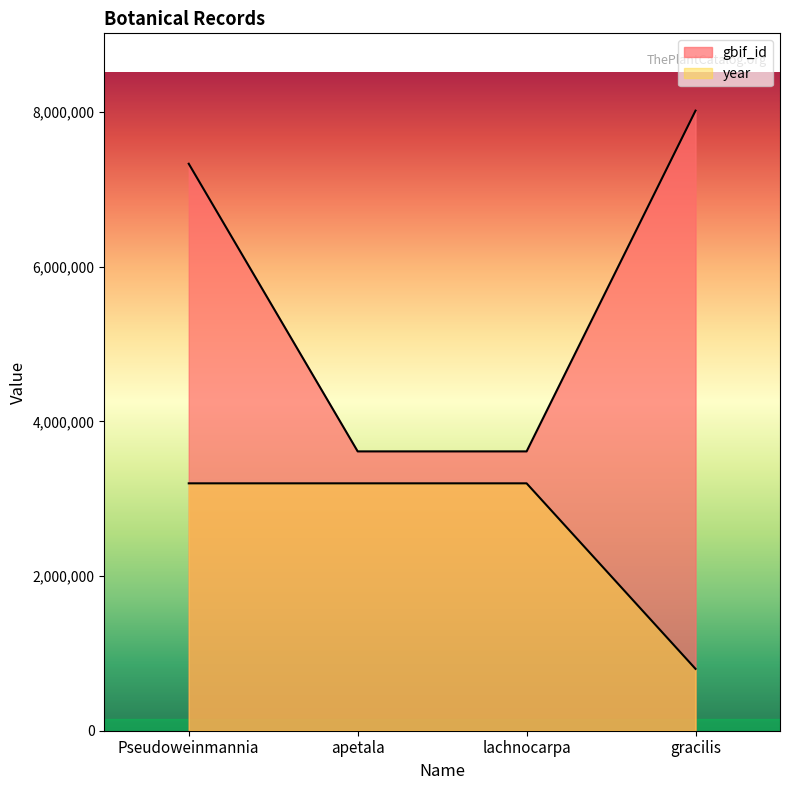

Which category has the lowest value across all series?

gracilis